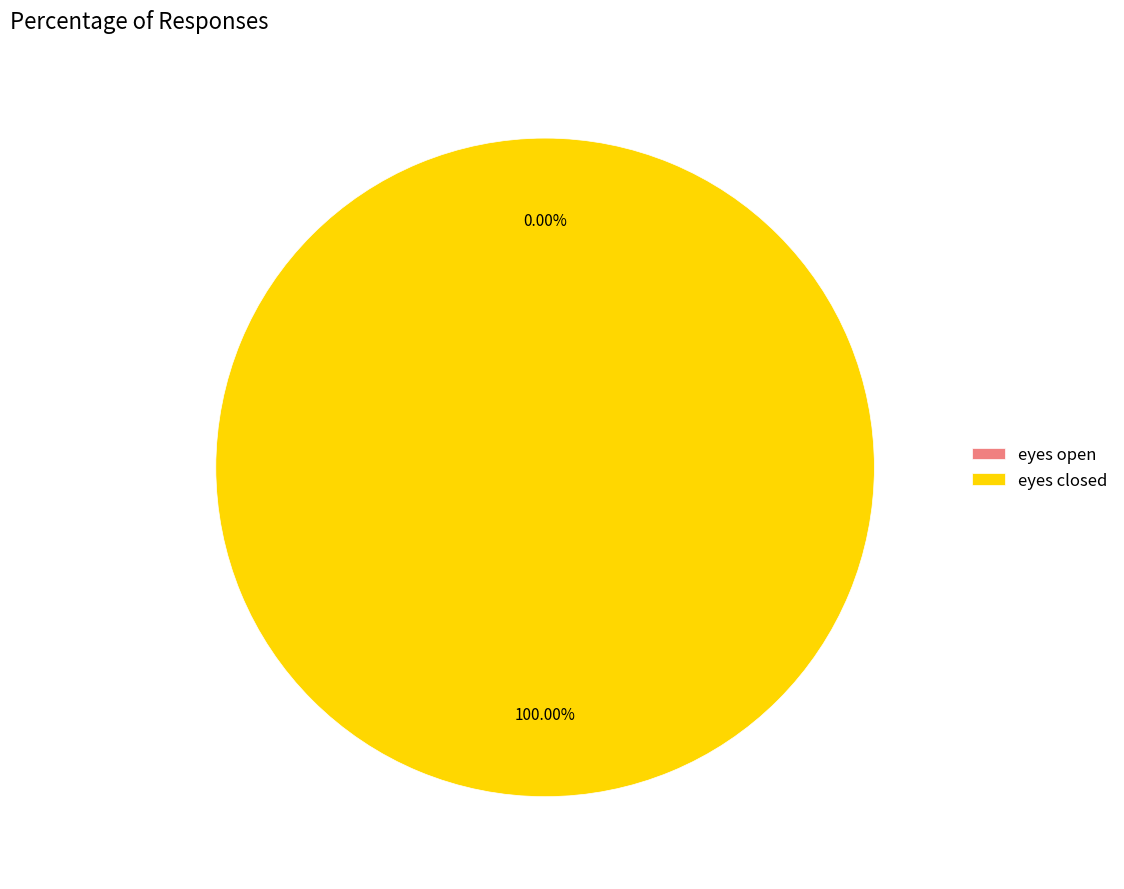

Which category accounts for the majority?

eyes closed